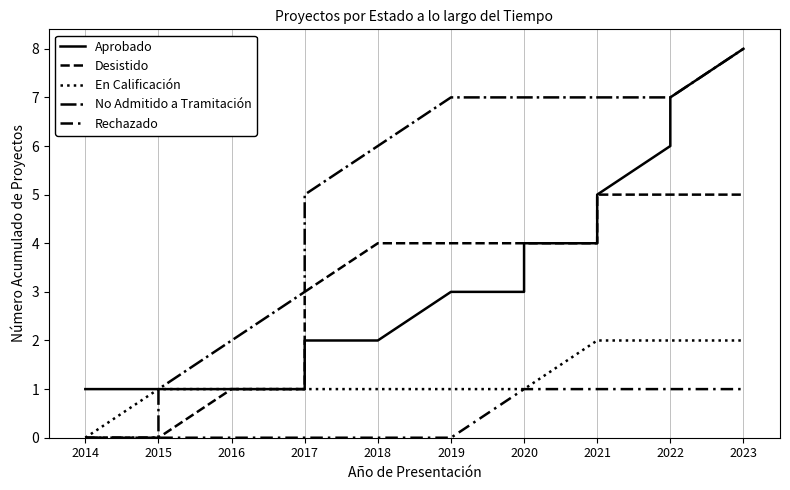

How many values in the Desistido series exceed 4?

4